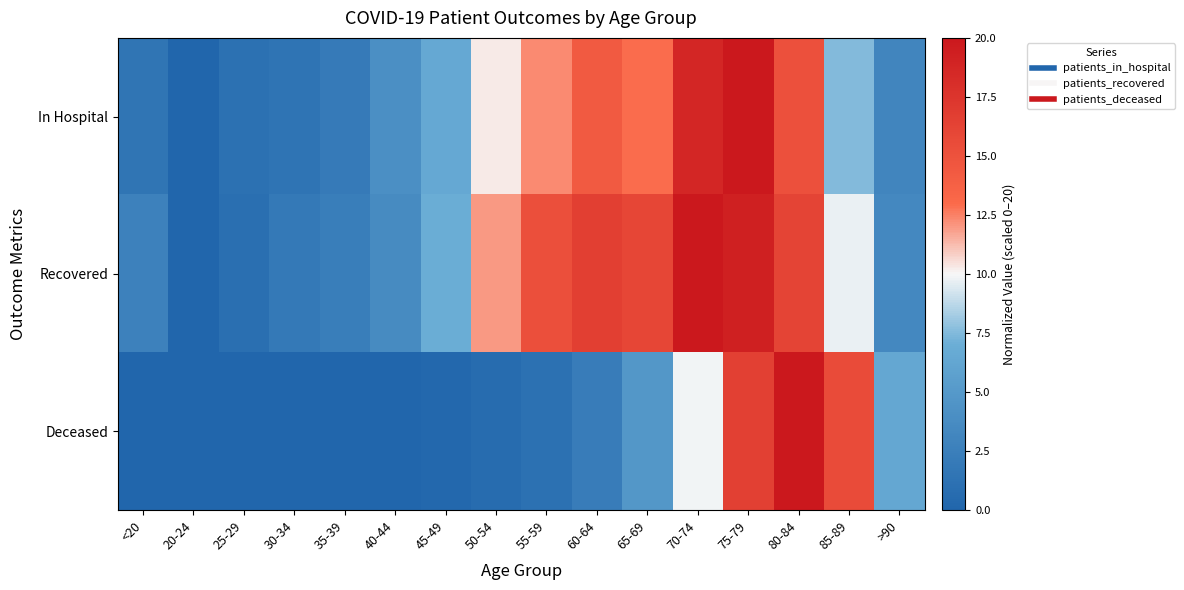

Rank the series by their maximum value, from lowest to highest.

In Hospital, Recovered, Deceased